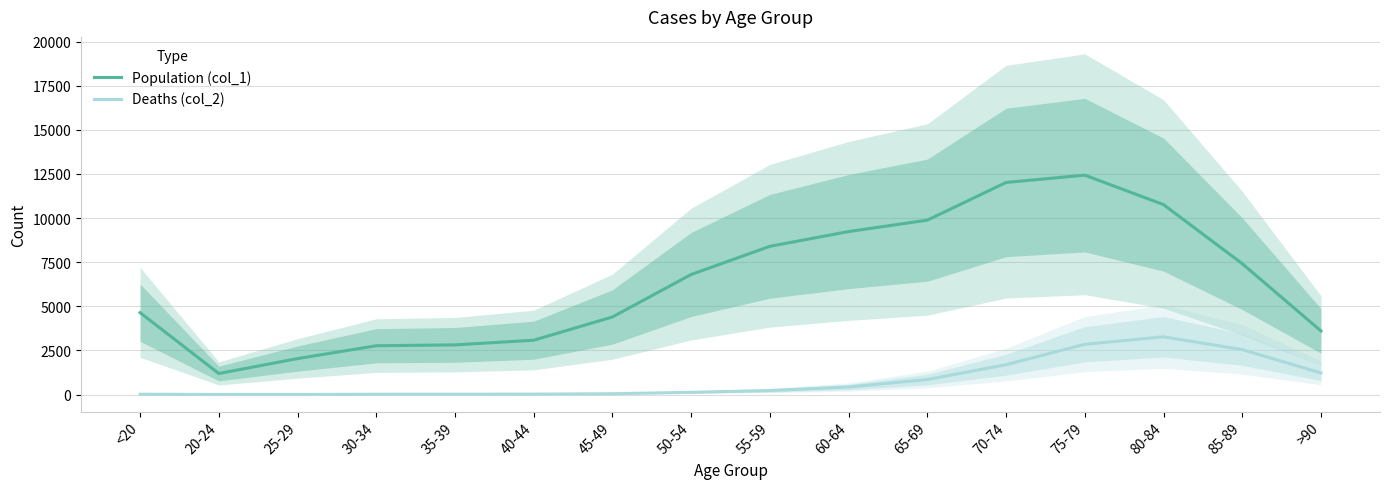

Rank the series by their maximum value, from highest to lowest.

Population (col_1), Deaths (col_2)